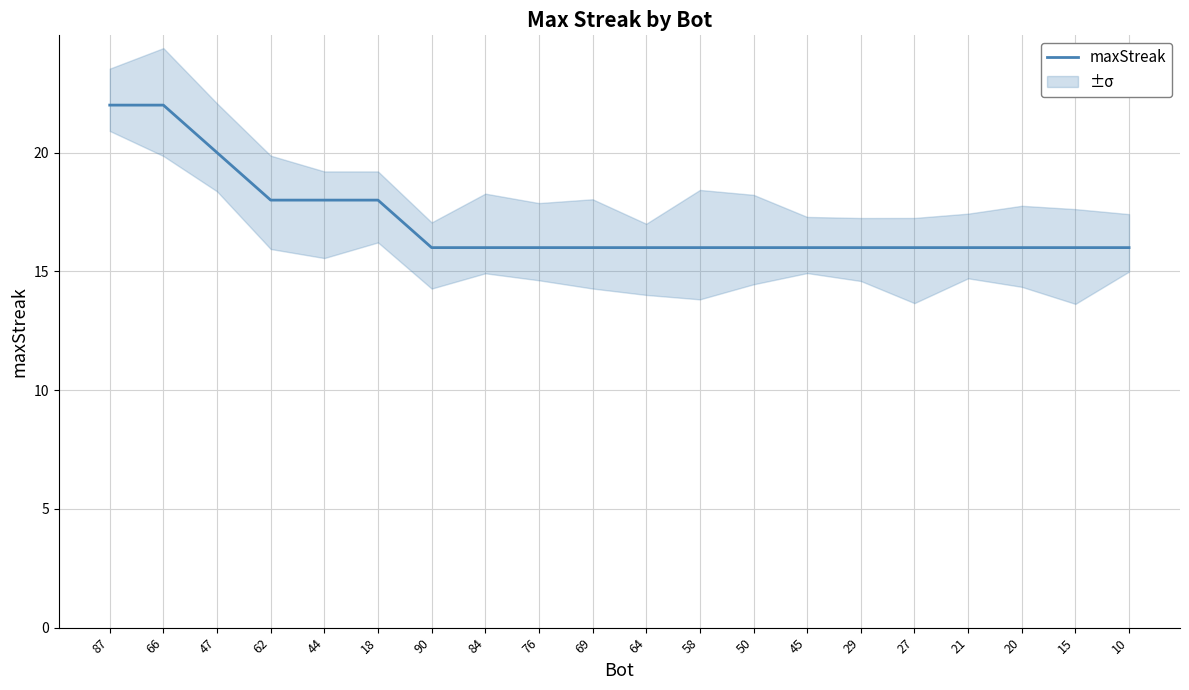

True or false: there are more than 0 points higher than both neighbors.

False